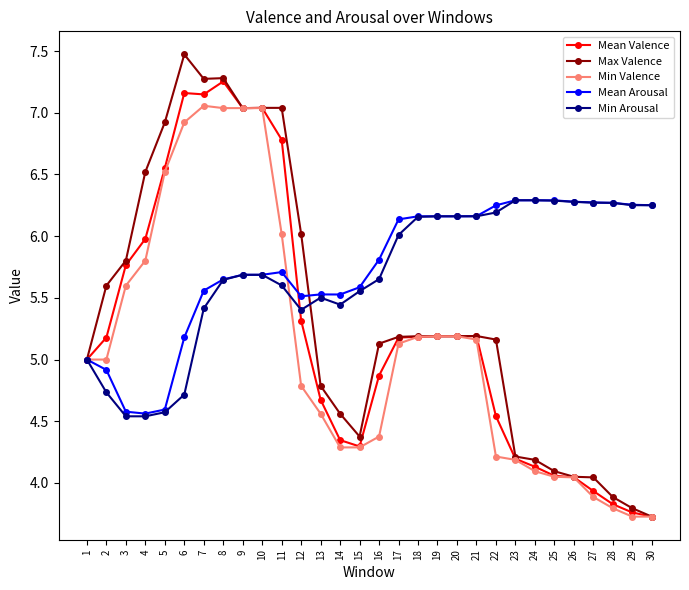

What is the difference between the highest and lowest values at 24?

2.2